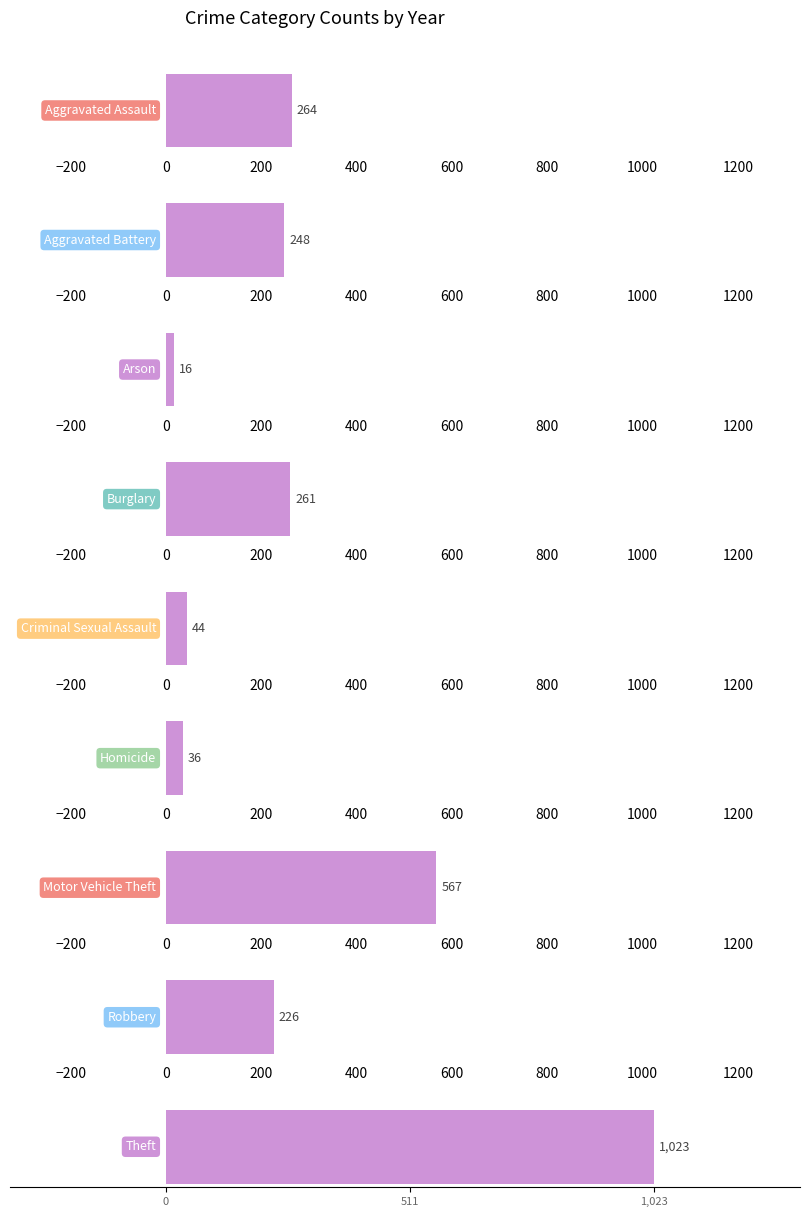

The value of 2022 at Criminal Sexual Assault is 79. True or false?

False